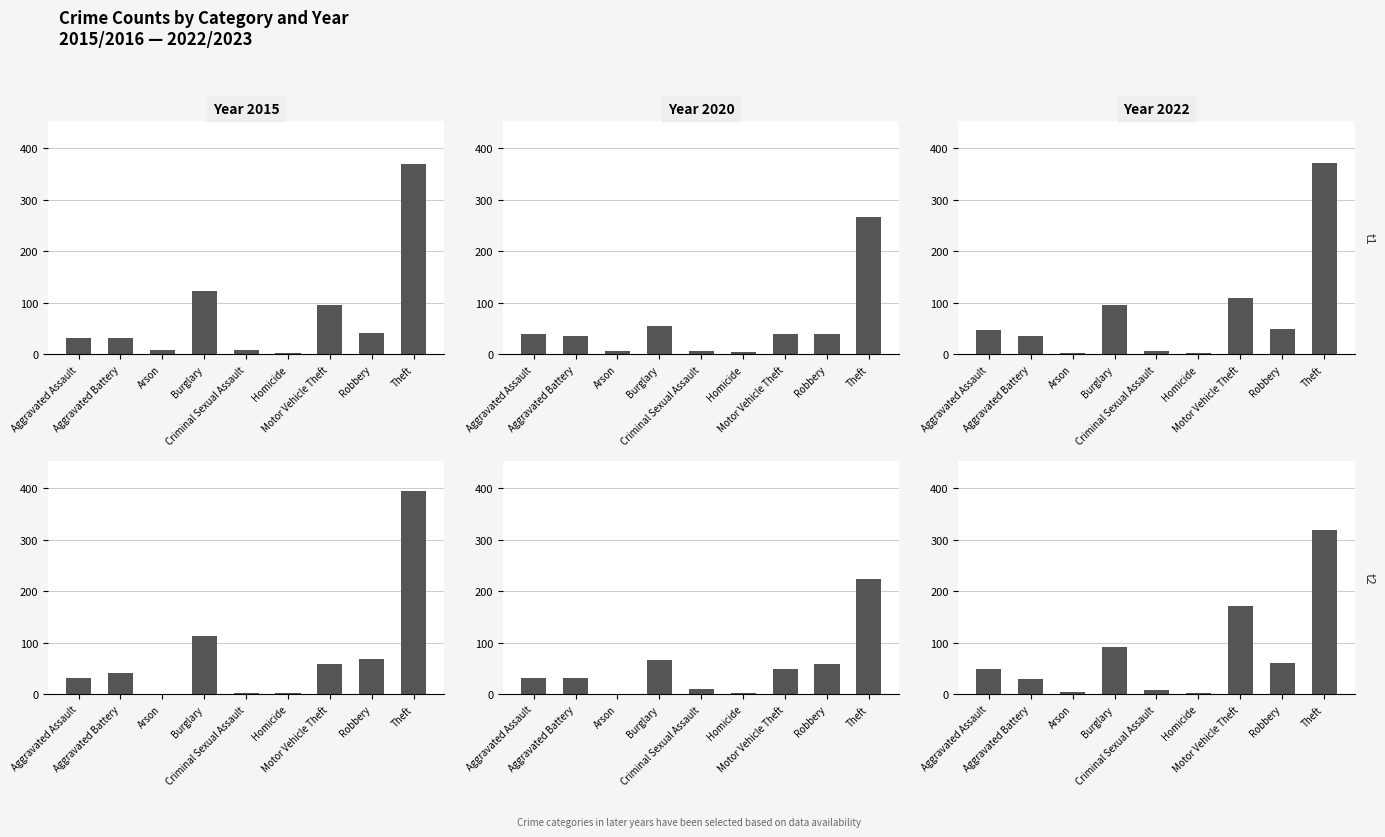

What position from the right is Aggravated Battery?

8